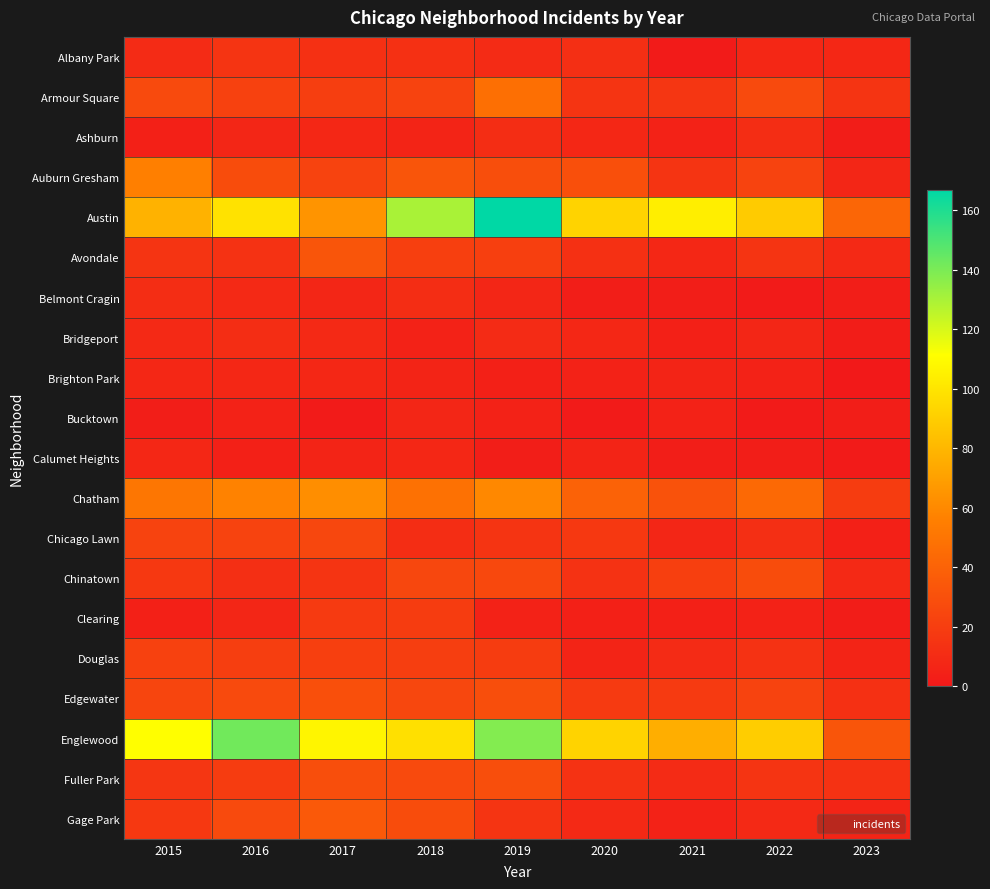

Reading left to right, what are all the values shown in this chart?

Albany Park: 2015=10	2016=15	2017=13	2018=13	2019=10	2020=12	2021=1	2022=8	2023=8
Armour Square: 2015=27	2016=22	2017=20	2018=23	2019=47	2020=15	2021=16	2022=27	2023=15
Ashburn: 2015=4	2016=7	2017=8	2018=6	2019=11	2020=8	2021=5	2022=11	2023=2
Auburn Gresham: 2015=56	2016=28	2017=23	2018=33	2019=29	2020=30	2021=15	2022=23	2023=7
Austin: 2015=78	2016=99	2017=65	2018=130	2019=167	2020=92	2021=104	2022=89	2023=42
Avondale: 2015=15	2016=14	2017=33	2018=21	2019=21	2020=13	2021=8	2022=15	2023=9
Belmont Cragin: 2015=11	2016=9	2017=7	2018=11	2019=7	2020=3	2021=3	2022=1	2023=3
Bridgeport: 2015=9	2016=11	2017=9	2018=5	2019=10	2020=8	2021=4	2022=7	2023=2
Brighton Park: 2015=8	2016=8	2017=8	2018=6	2019=4	2020=5	2021=6	2022=5	2023=0
Bucktown: 2015=3	2016=5	2017=1	2018=7	2019=5	2020=1	2021=5	2022=1	2023=3
Calumet Heights: 2015=8	2016=4	2017=6	2018=8	2019=3	2020=6	2021=3	2022=3	2023=1
Chatham: 2015=51	2016=57	2017=62	2018=48	2019=60	2020=40	2021=31	2022=44	2023=19
Chicago Lawn: 2015=23	2016=23	2017=25	2018=11	2019=15	2020=17	2021=7	2022=12	2023=4
Chinatown: 2015=17	2016=12	2017=15	2018=25	2019=26	2020=14	2021=21	2022=28	2023=9
Clearing: 2015=4	2016=7	2017=18	2018=19	2019=5	2020=4	2021=4	2022=5	2023=2
Douglas: 2015=22	2016=20	2017=21	2018=20	2019=19	2020=6	2021=10	2022=14	2023=6
Edgewater: 2015=24	2016=27	2017=30	2018=25	2019=29	2020=18	2021=18	2022=23	2023=13
Englewood: 2015=111	2016=142	2017=107	2018=98	2019=138	2020=92	2021=76	2022=90	2023=33
Fuller Park: 2015=16	2016=19	2017=29	2018=27	2019=29	2020=14	2021=10	2022=15	2023=14
Gage Park: 2015=17	2016=27	2017=35	2018=28	2019=15	2020=9	2021=5	2022=9	2023=6